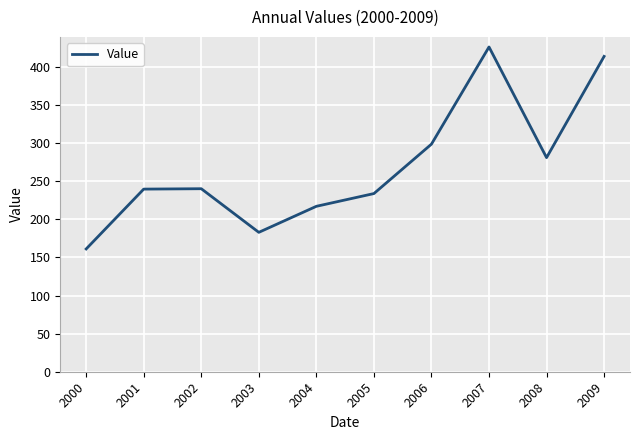

What value does the data have at 2001?

239.7